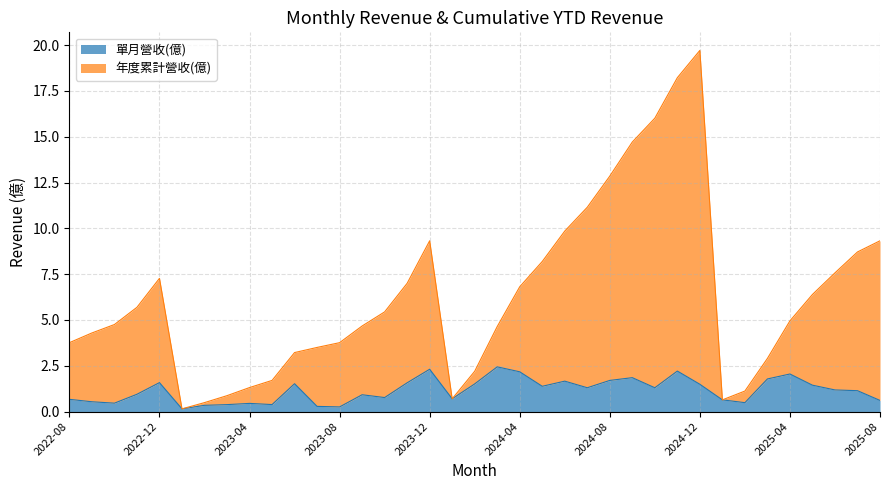

Where does the 年度累計營收 series first go above 4?

2022-09